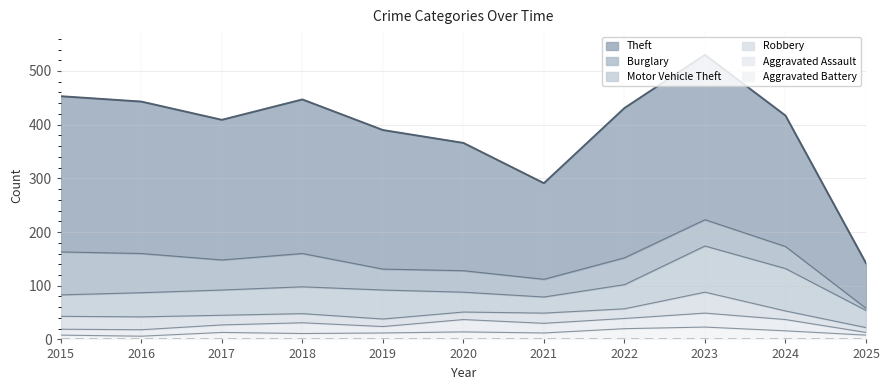

What is the difference between the maximum and minimum values in the Aggravated Assault series?

21